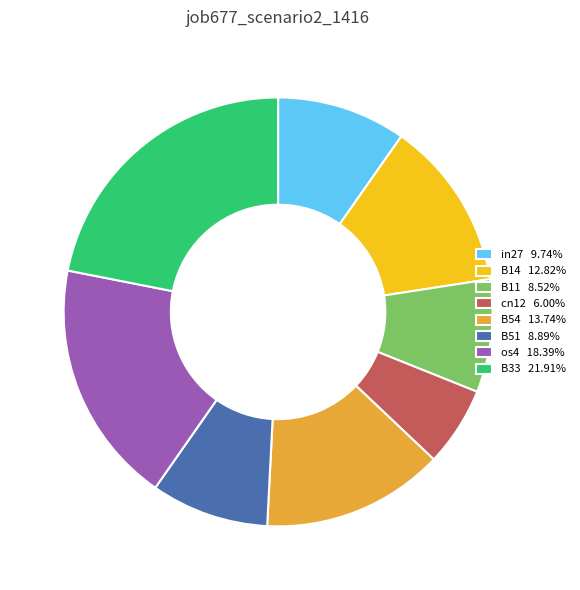

Which has a higher value, os4 or B54?

os4